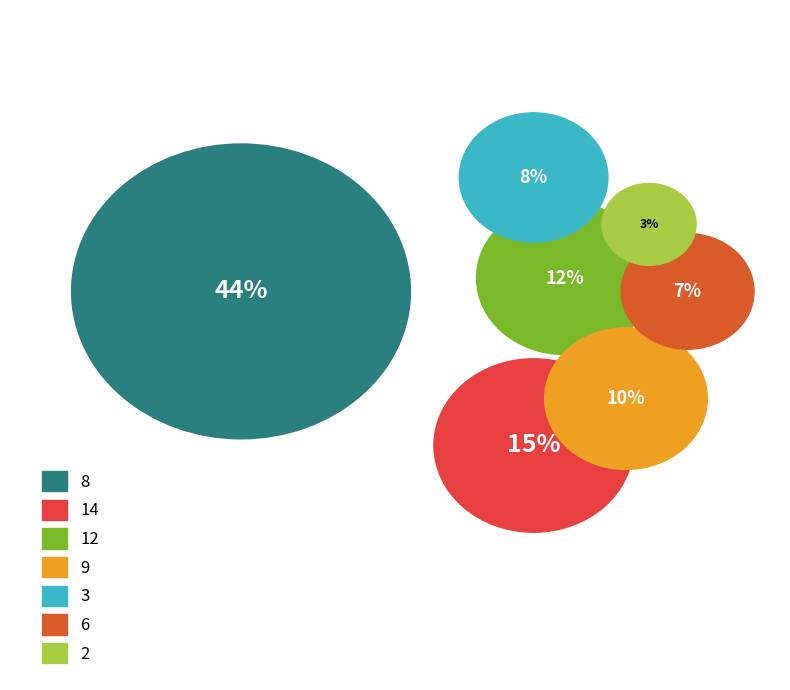

To the nearest percent, what is the difference between the largest and smallest slice percentages?

41%